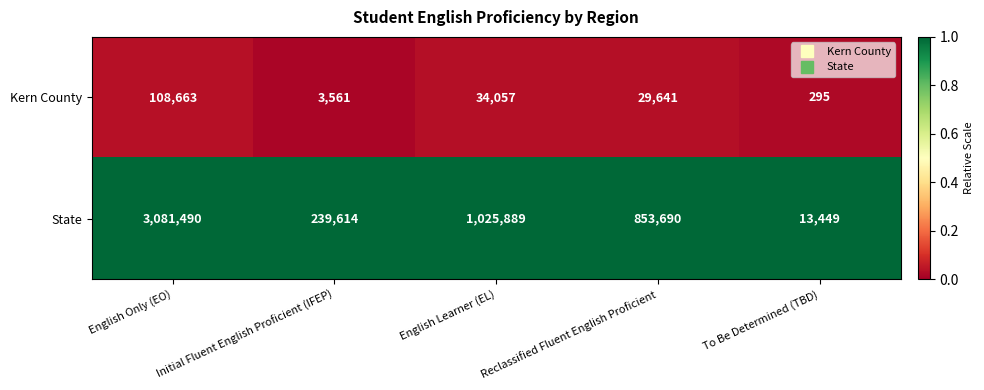

What is the total value across all series at To Be Determined (TBD)?

13744